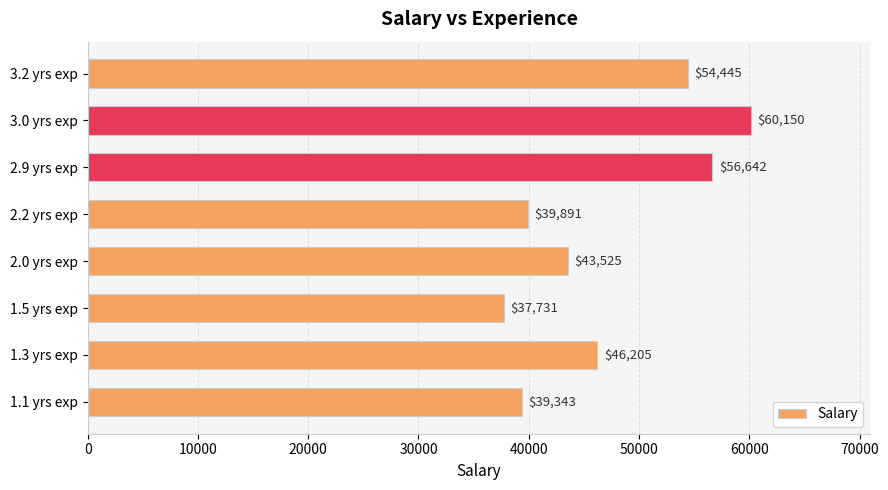

Is it true that the value at 2.0 yrs exp is 43525?

True